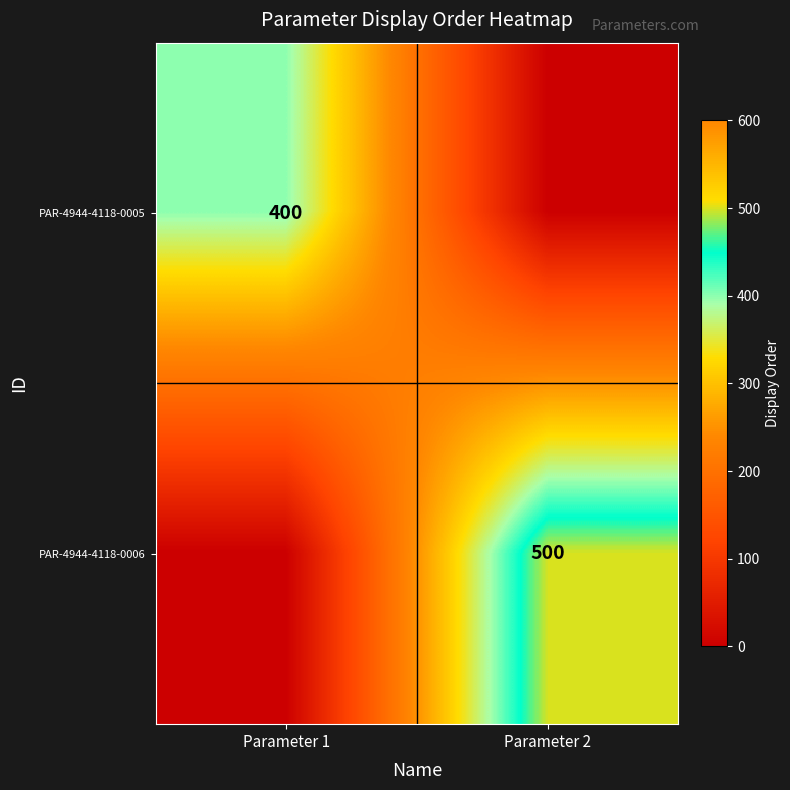

Is the value of PAR-4944-4118-0005 at Parameter 1 greater than the value of PAR-4944-4118-0006 at Parameter 2?

No